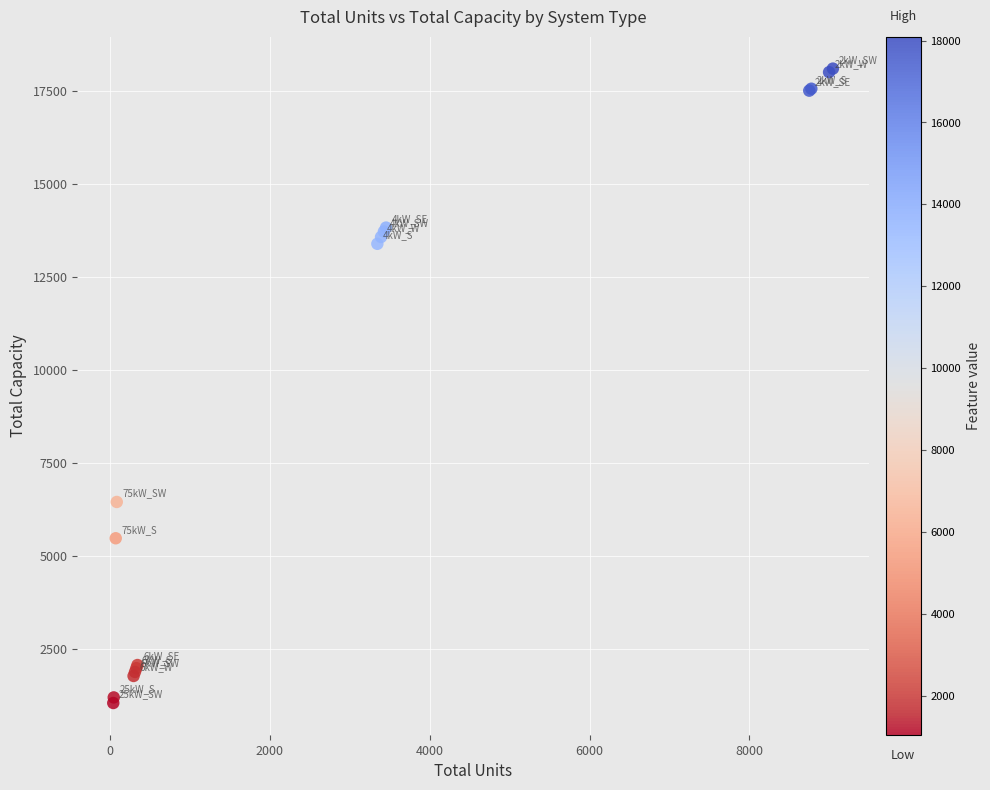

What Y value in the scatter plot is closest to 9570?

6450